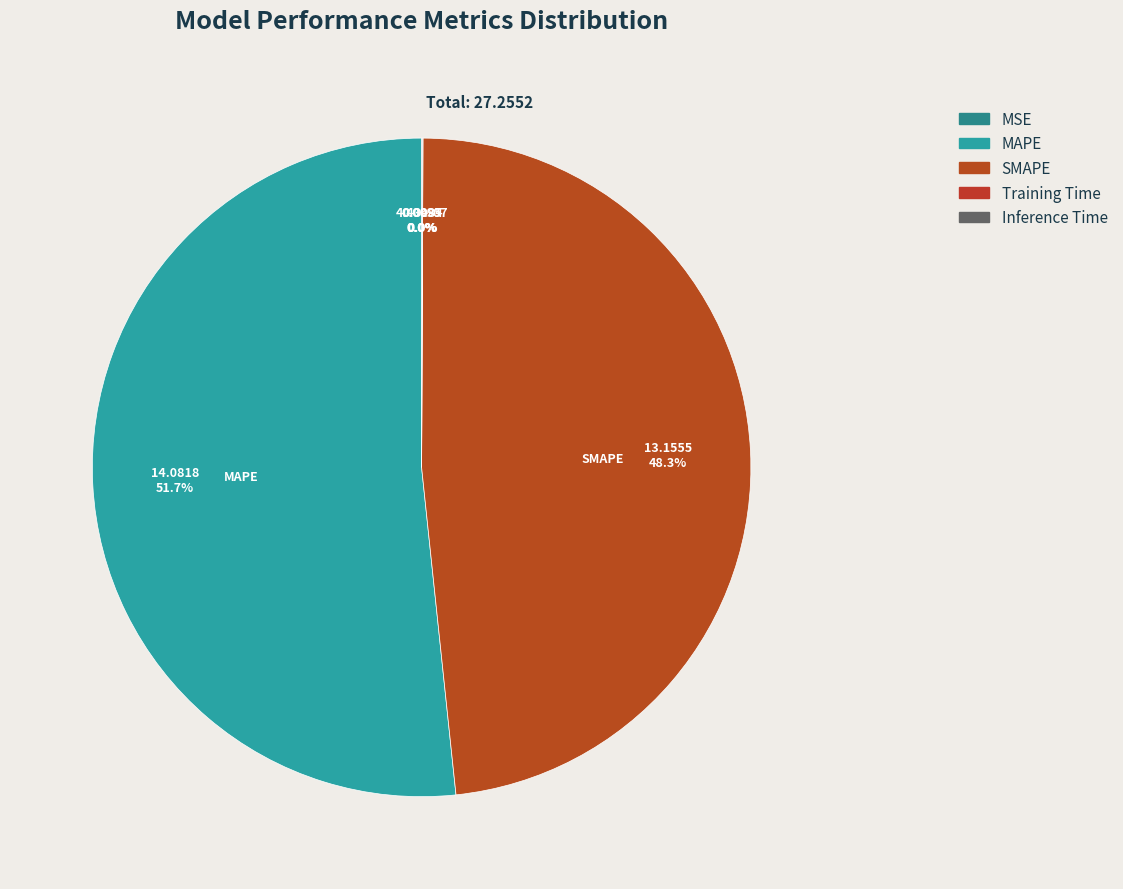

Does MAPE represent more than half of the total?

Yes